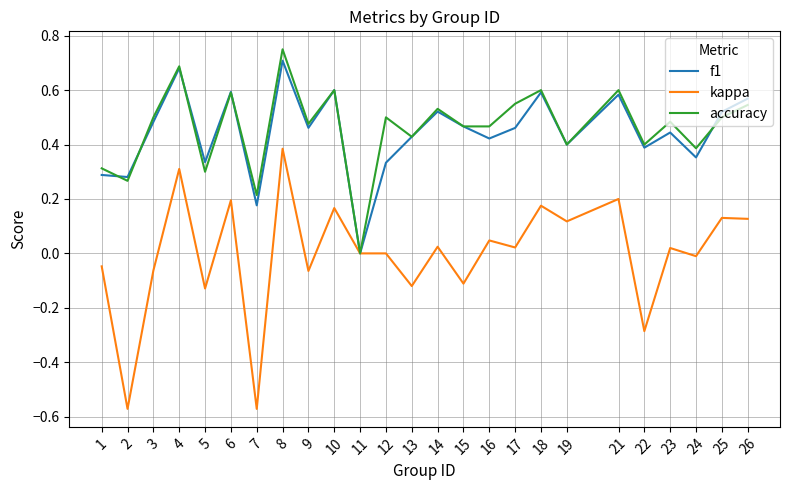

How many series are shown in this chart?

3